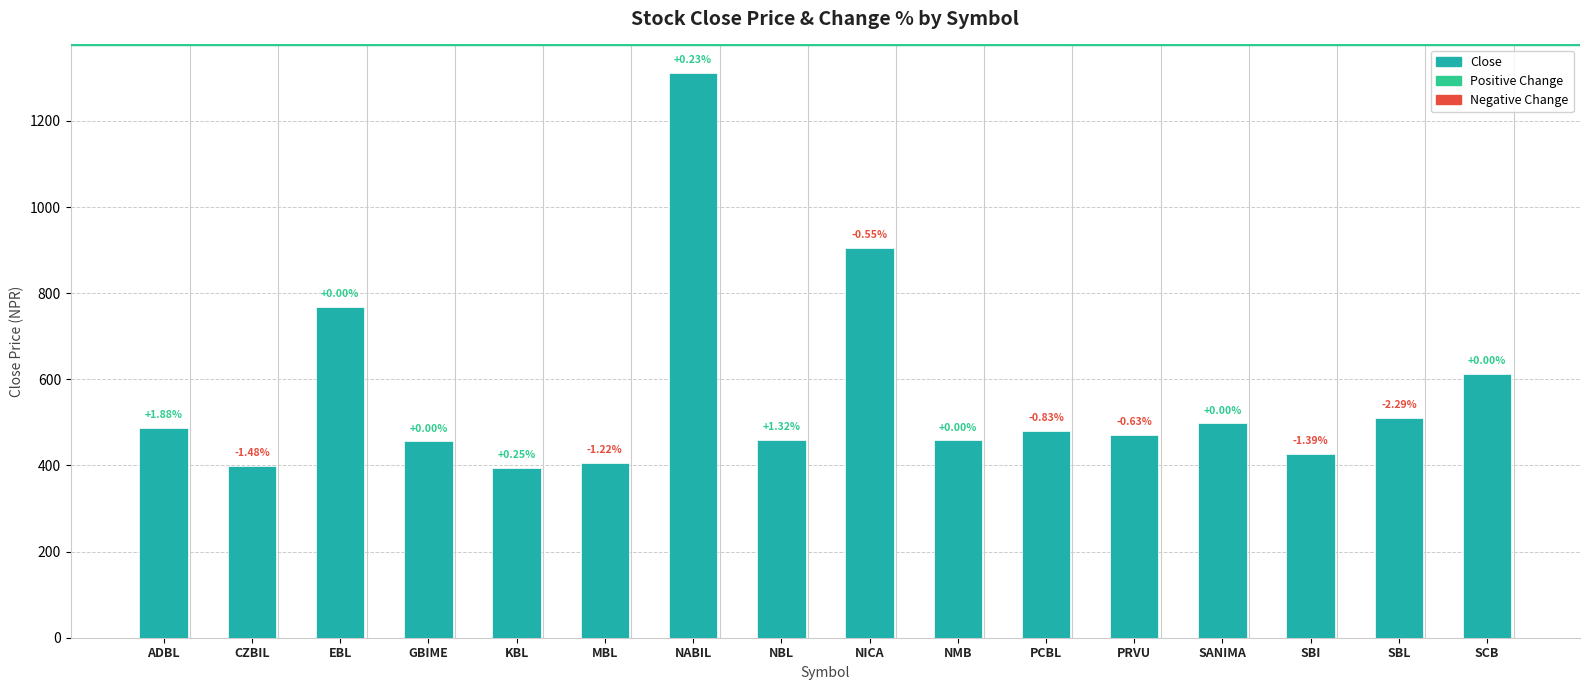

List the labels in order of value, smallest first.

KBL, CZBIL, MBL, SBI, GBIME, NMB, NBL, PRVU, PCBL, ADBL, SANIMA, SBL, SCB, EBL, NICA, NABIL